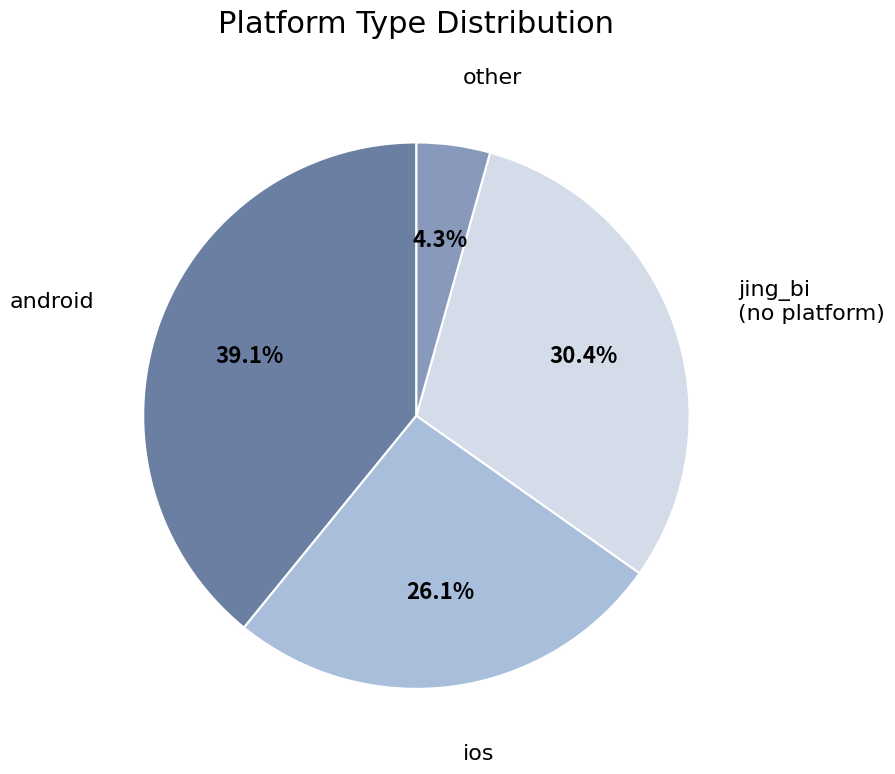

To the nearest percent, what is the average slice percentage?

25%